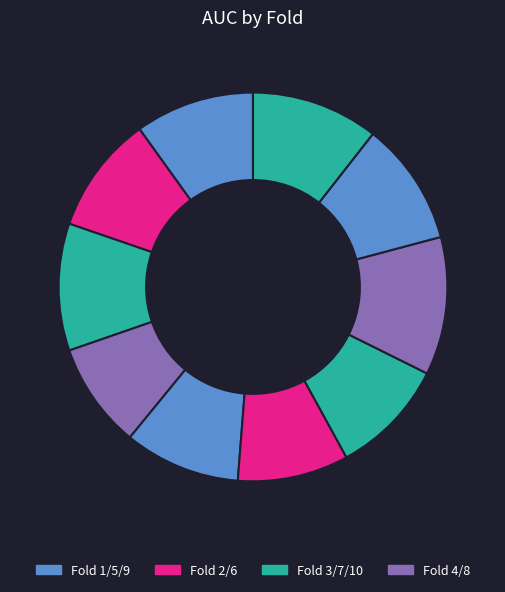

How many segments does this pie chart have?

10